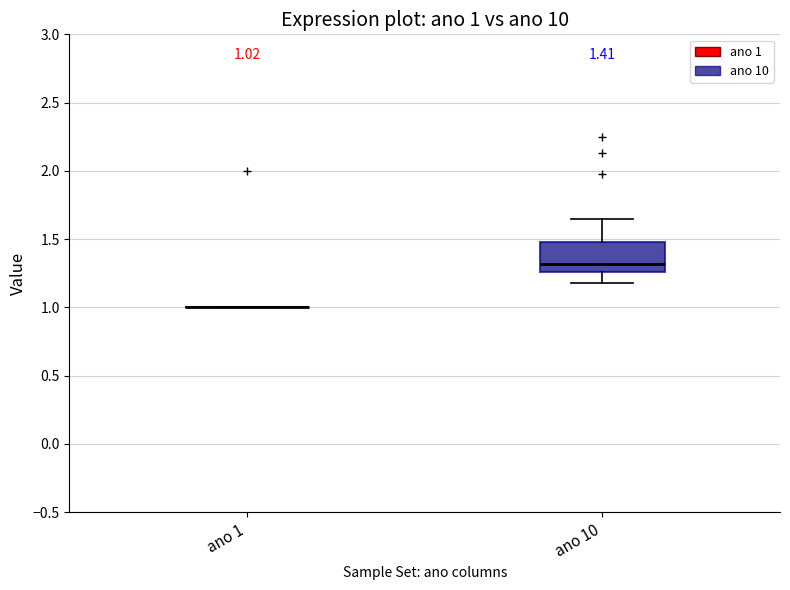

Comparing the boxes themselves (not the whiskers), which one is the tallest?

ano 10